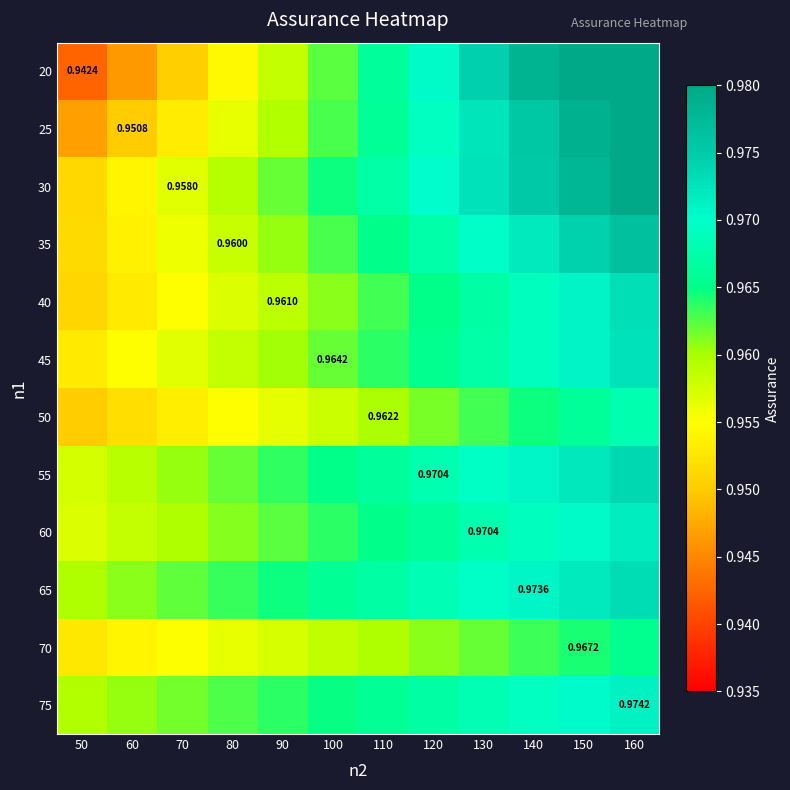

At 60, list the series in order from largest to smallest.

65, 75, 55, 60, 45, 70, 30, 35, 40, 50, 25, 20